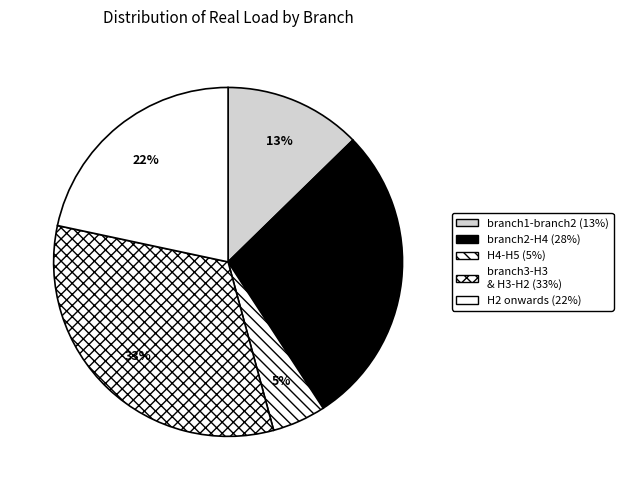

Does any single category account for the majority?

No